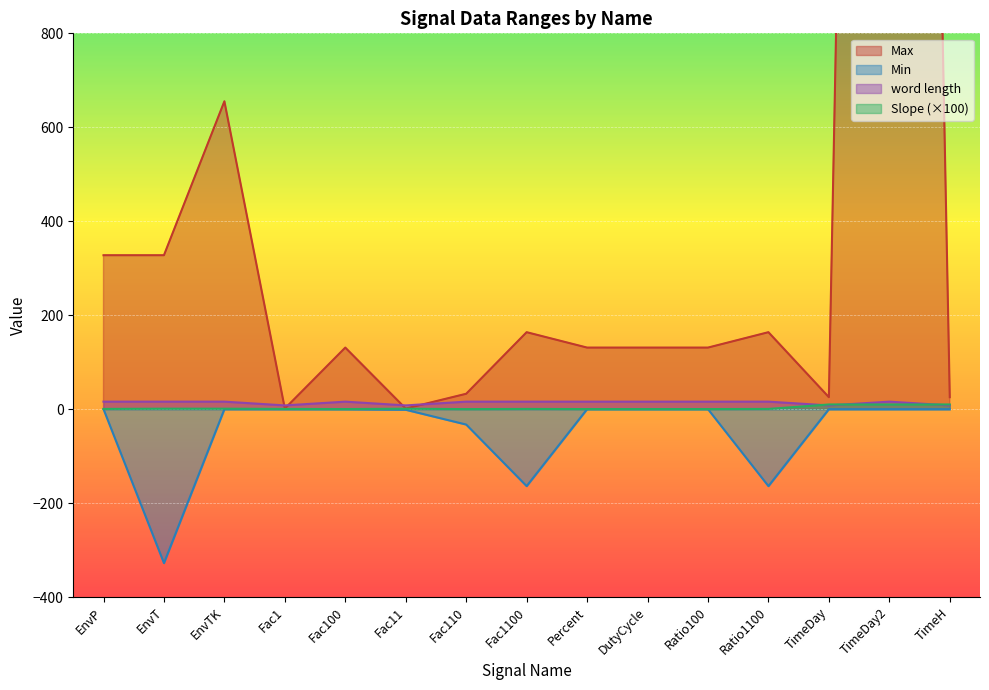

True or false: Slope and Max cross at least once.

False